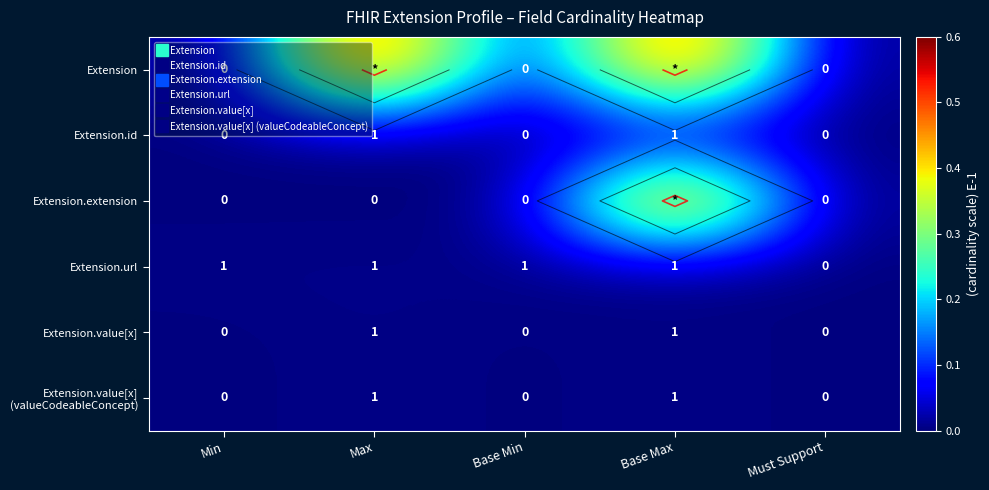

Which series changed the most between Min and Max?

Extension